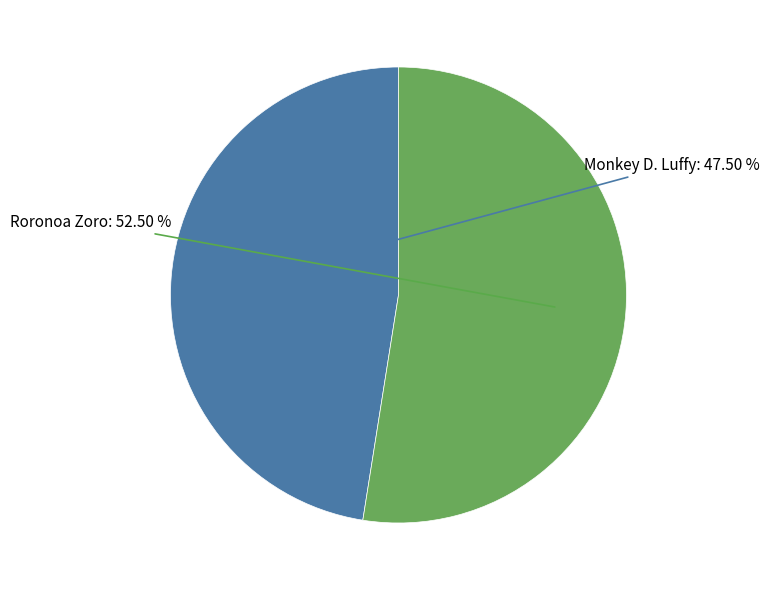

What portion of the pie excludes Monkey D. Luffy?

52.5%